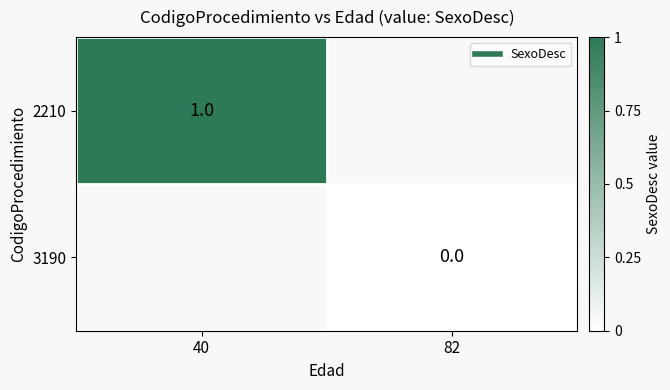

What is the greatest value displayed?

1.0